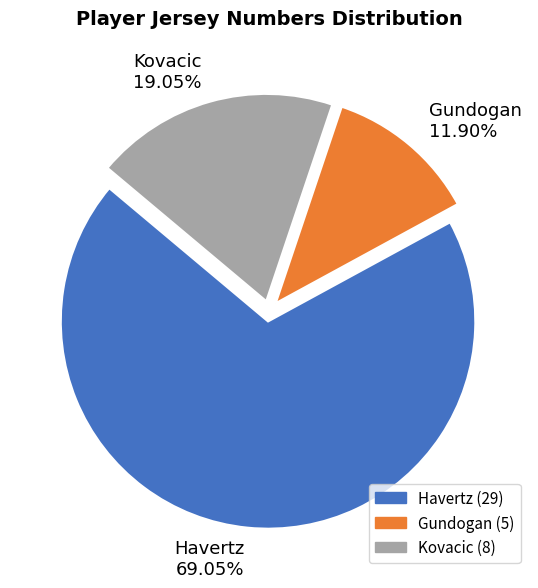

What percentage is NOT represented by Kovacic?

81.0%